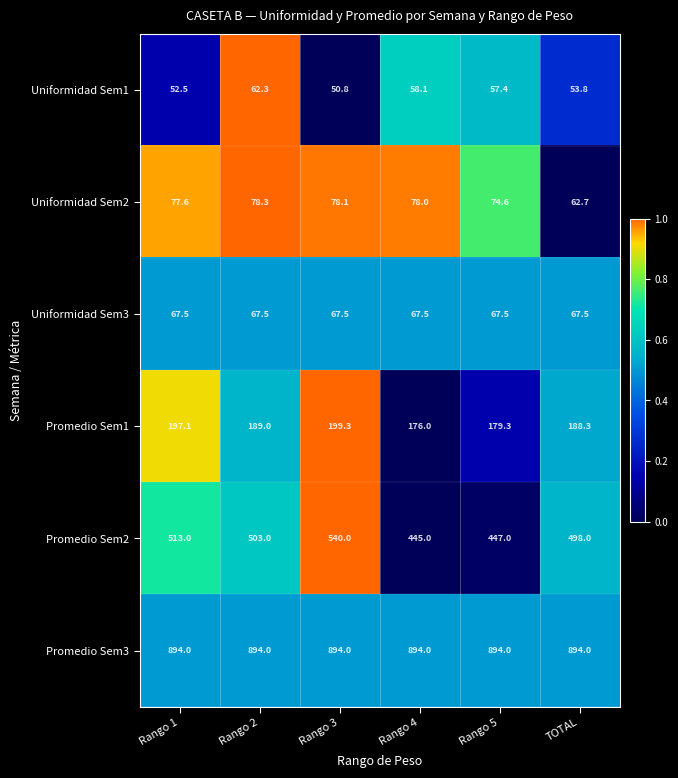

Is it true that Promedio Sem1 equals 264.3 at Rango 3?

False